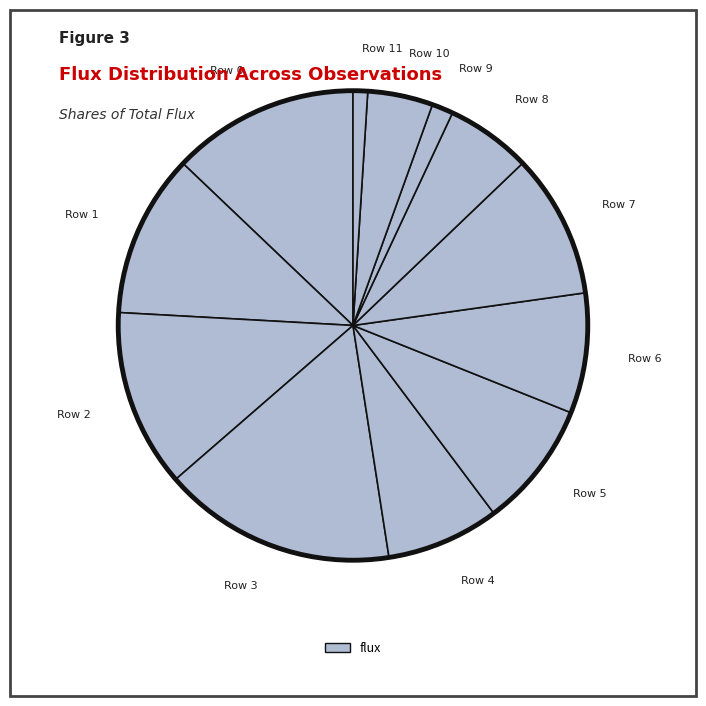

Which has a higher value, Row 1 or Row 10?

Row 1